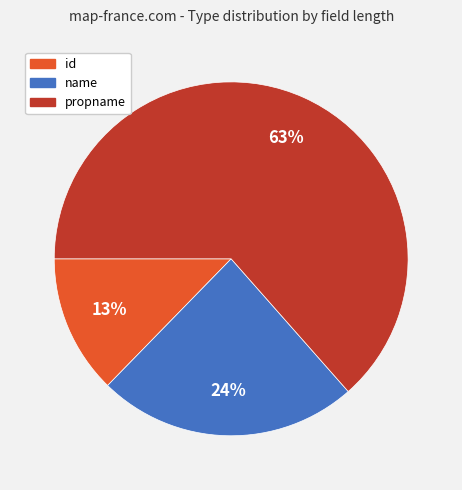

Combined, do id and propname account for over 50%?

Yes